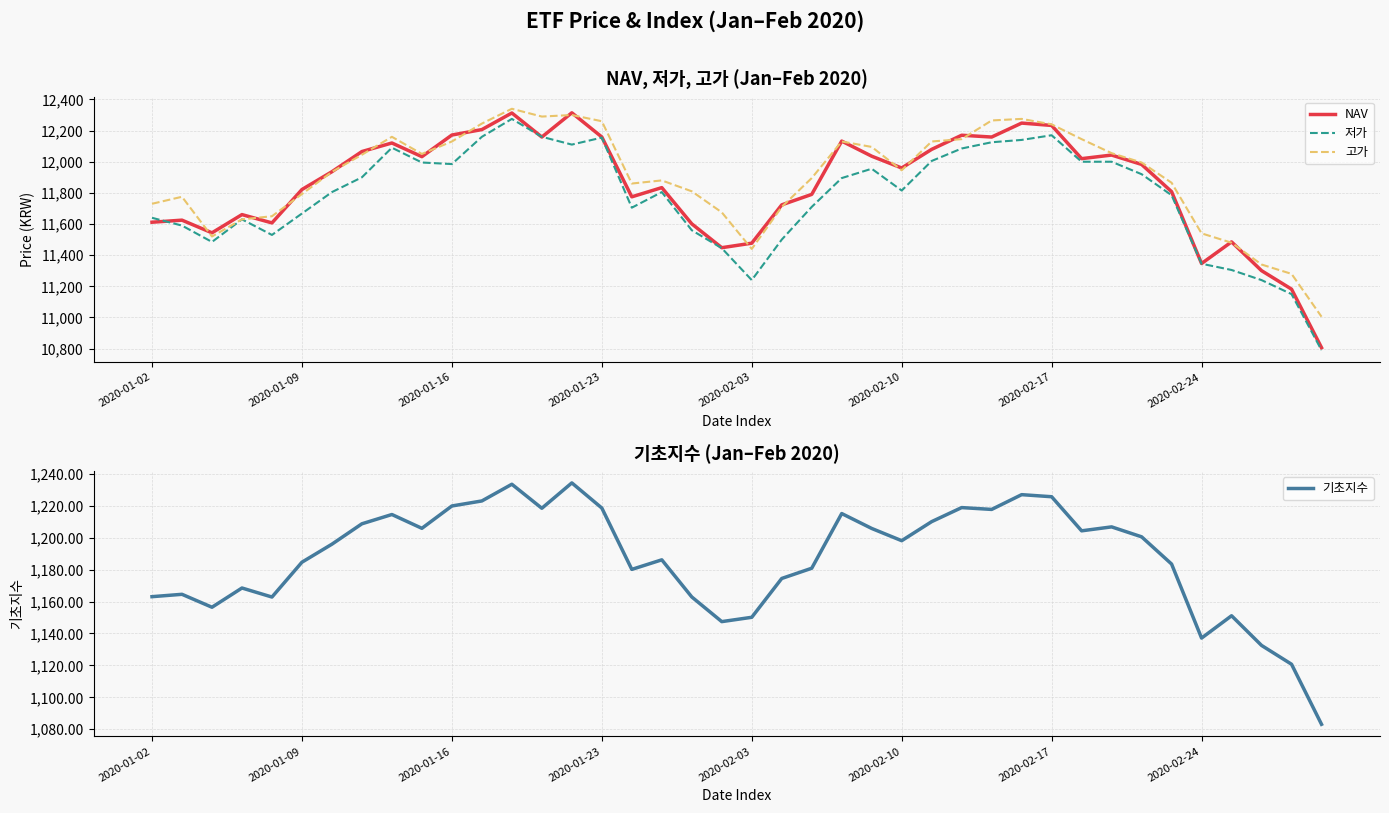

True or false: 기초지수 has a value of 1218.6 at 2020-01-23.

True